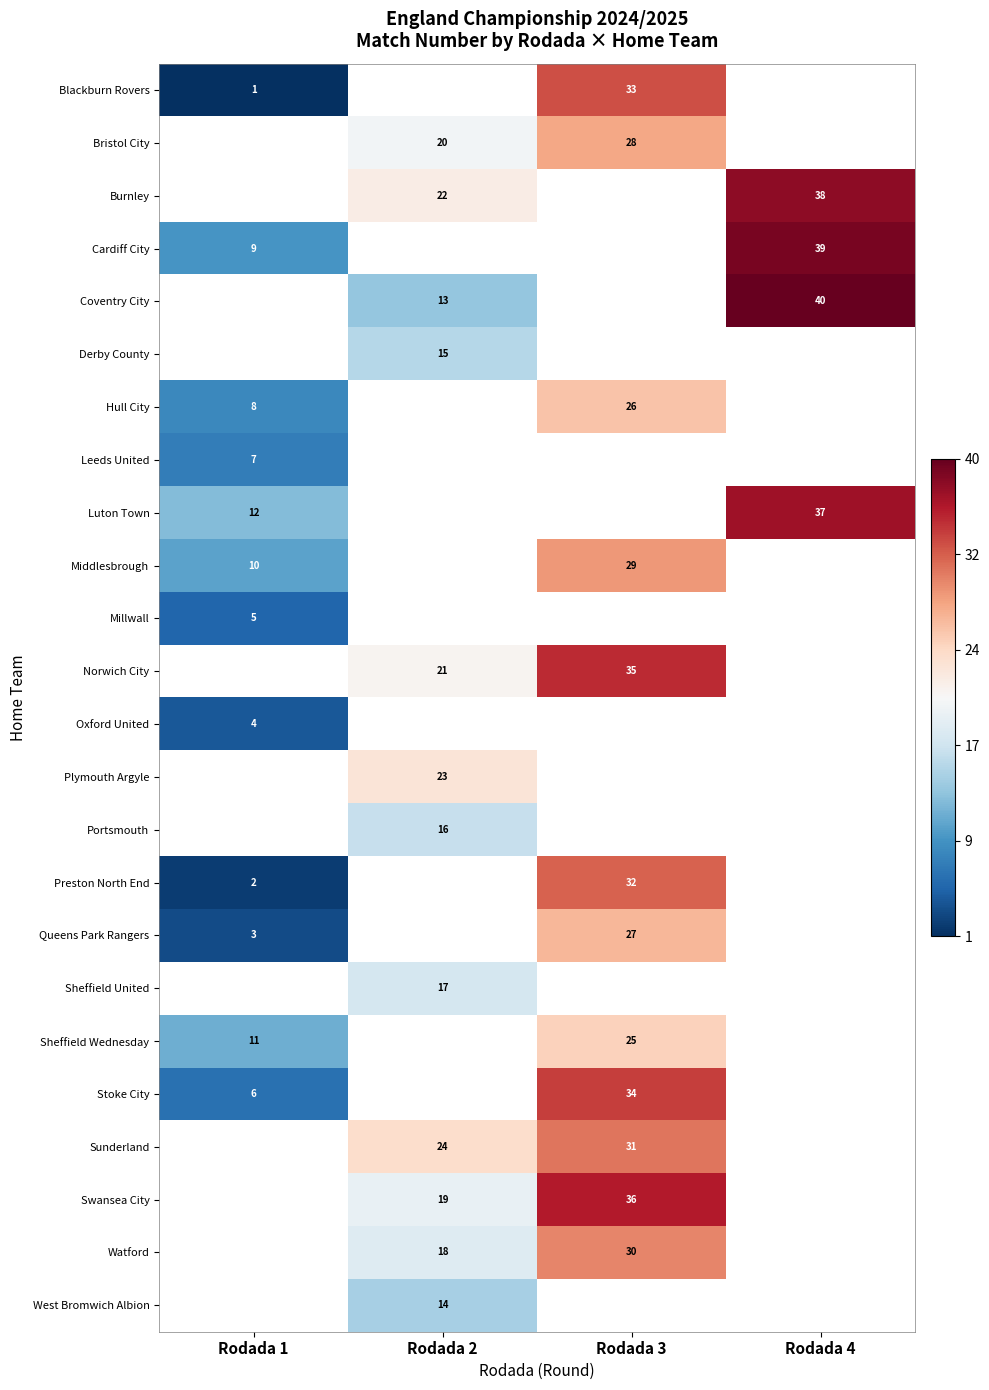

At which category does the chart reach its minimum across all series?

Rodada 1